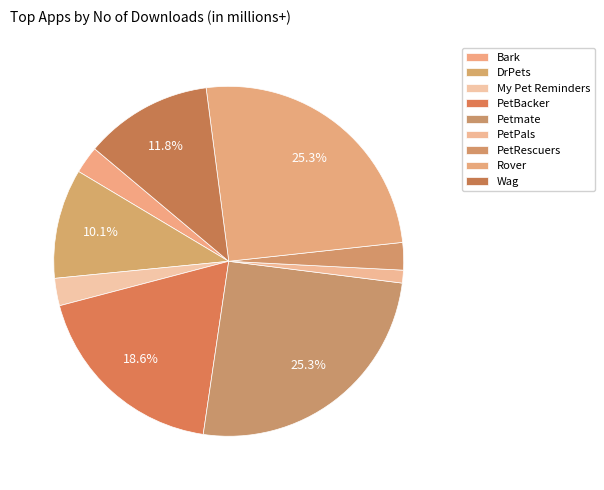

Combined, what portion of the pie is Bark and Wag?

14.4%